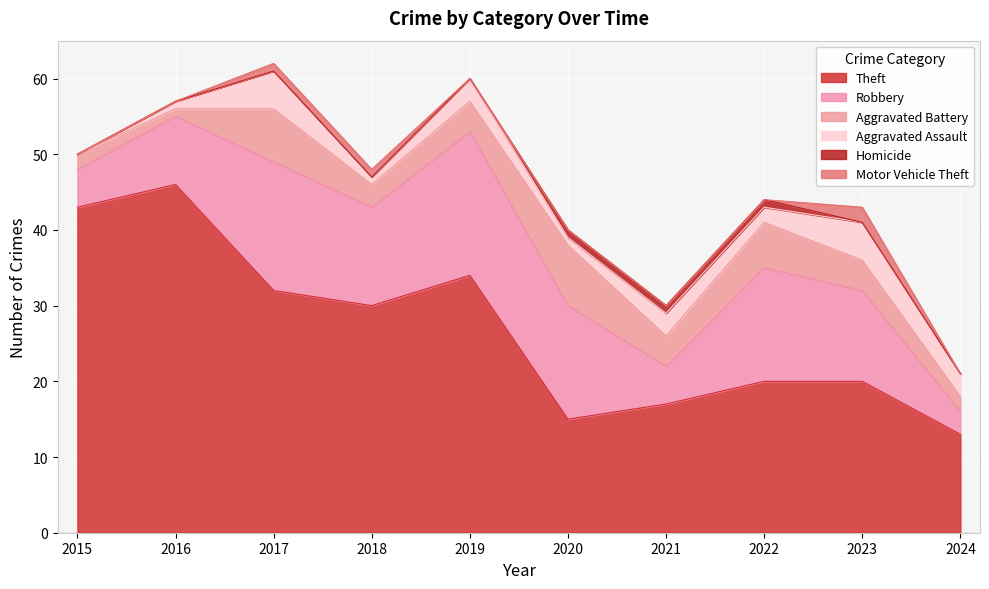

Which category has the highest value in the Motor Vehicle Theft series?

2023